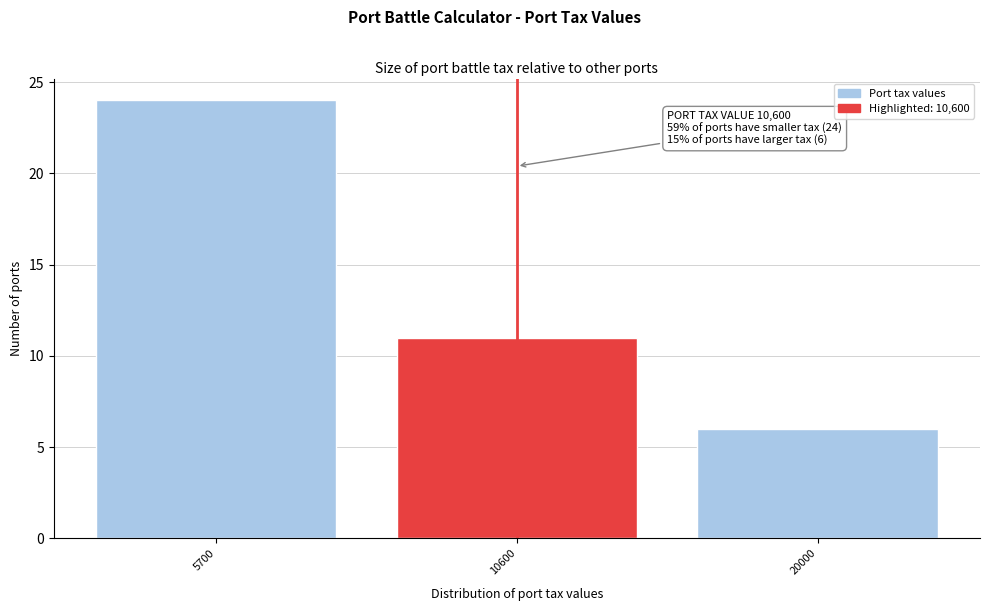

Reading right to left, what are all the values shown in this chart?

6	11	24